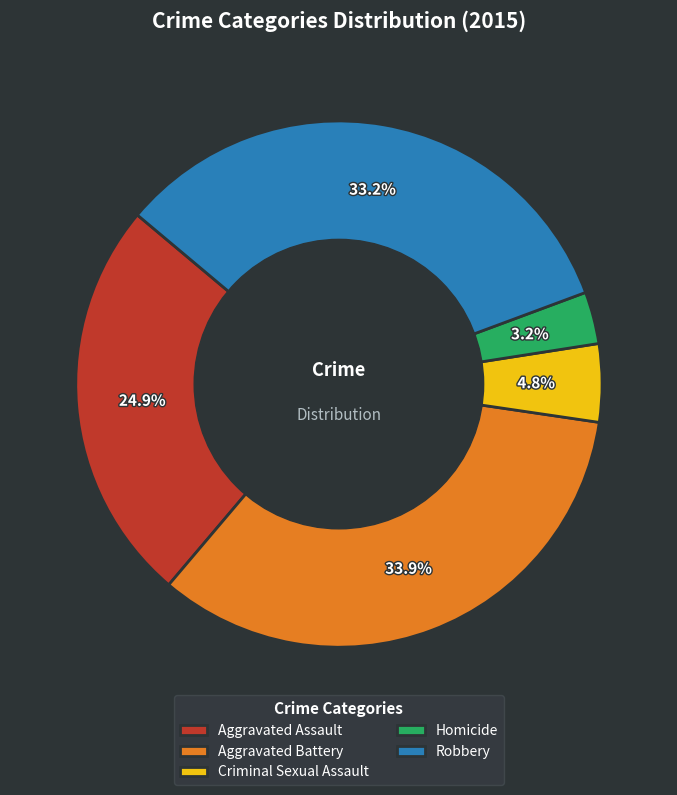

What percentage is NOT represented by Homicide?

96.8%